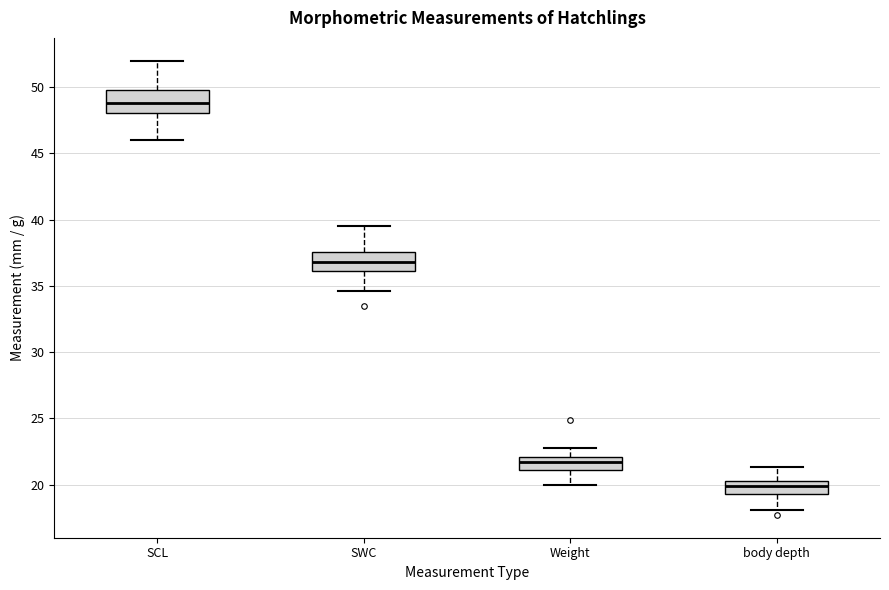

Where does the lower whisker of the box for SCL end on the y-axis? The values are not printed on the chart, so give them approximately, as read against the axis.

46.0